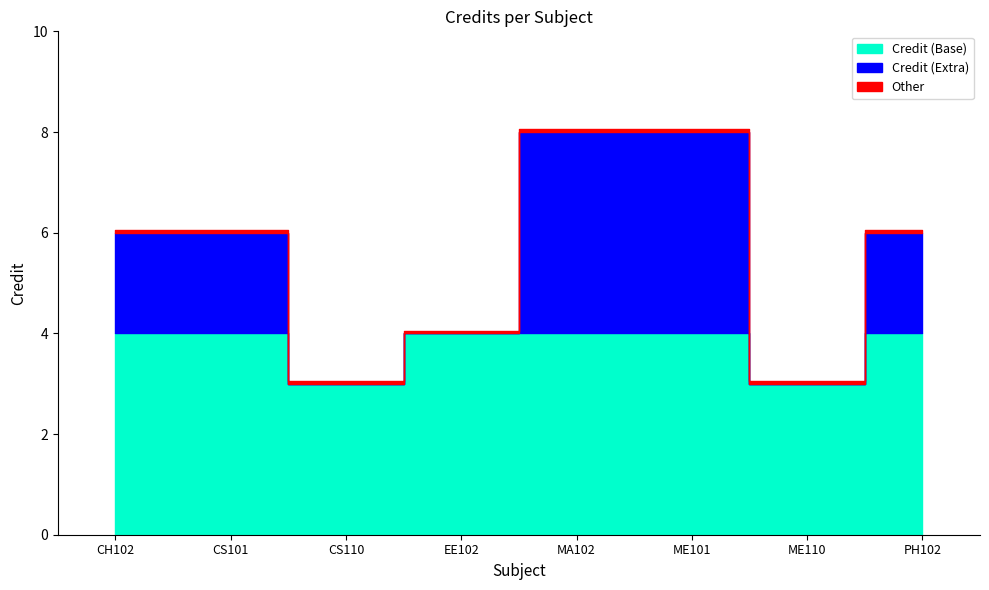

Is it true that the value at MA102 is 8?

True